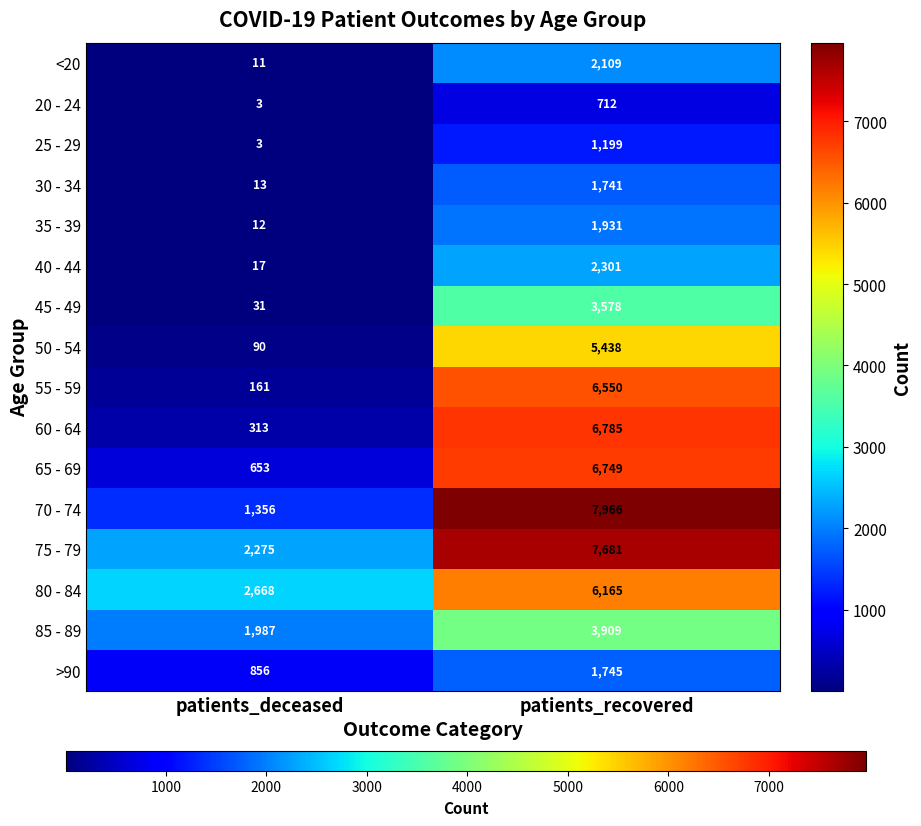

The value of 35 - 39 at patients_recovered is 859. True or false?

False